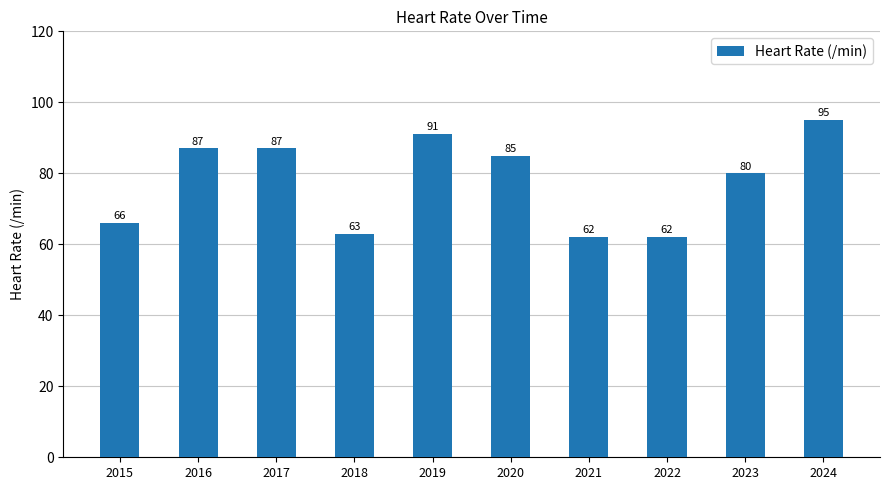

True or false: the data shows 87 at 2017.

True